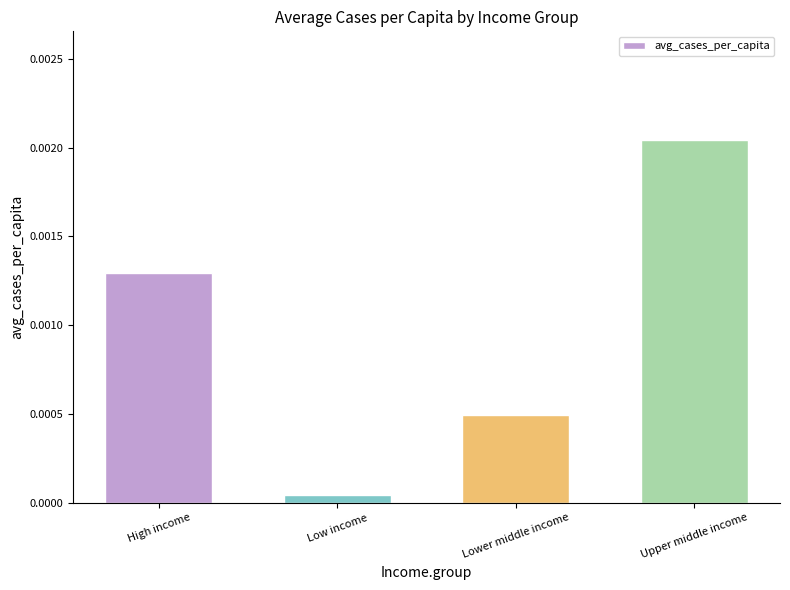

List the labels in order of value, largest first.

Upper middle income, High income, Lower middle income, Low income